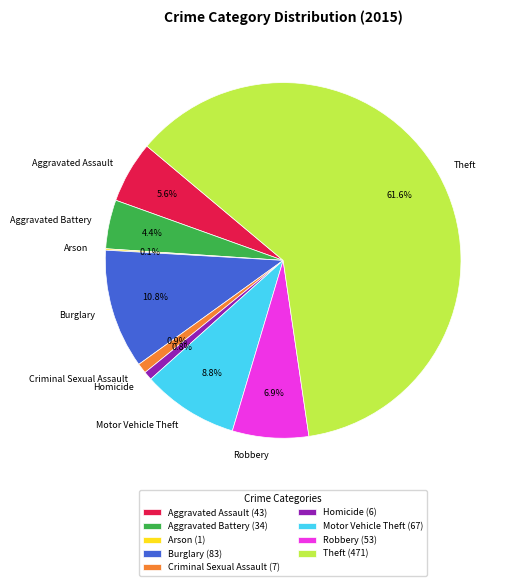

What is the largest slice in the pie chart?

Theft